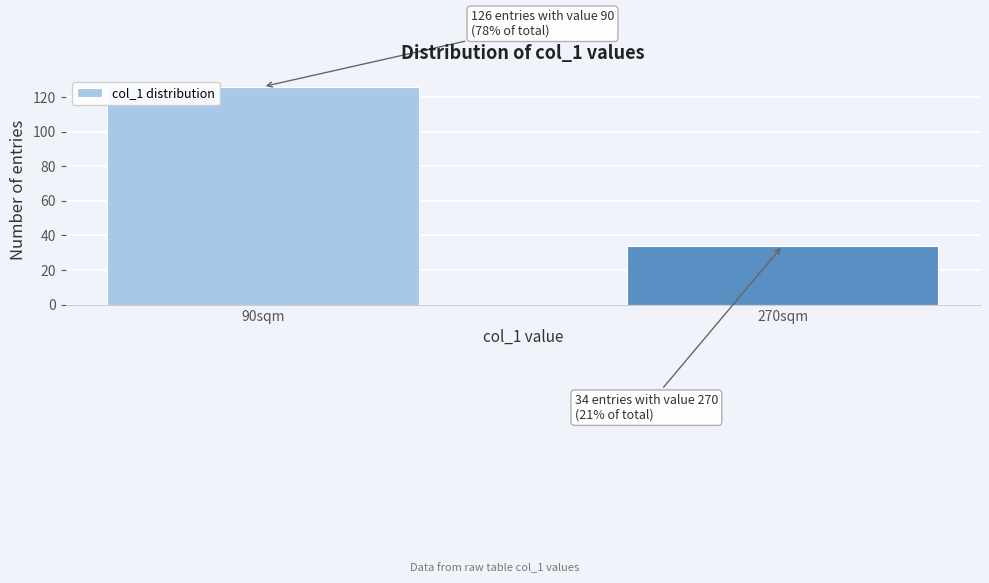

Reading right to left, what are all the values shown in this chart?

34	126